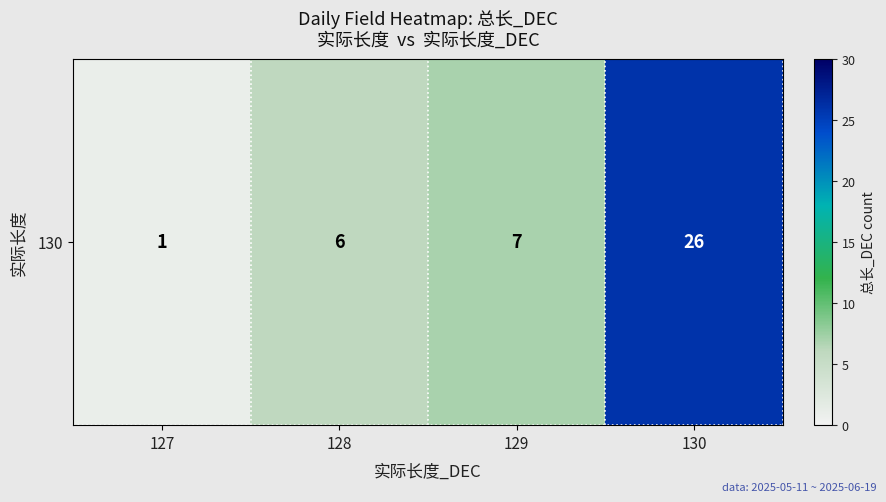

What is the difference between the maximum and minimum values?

25